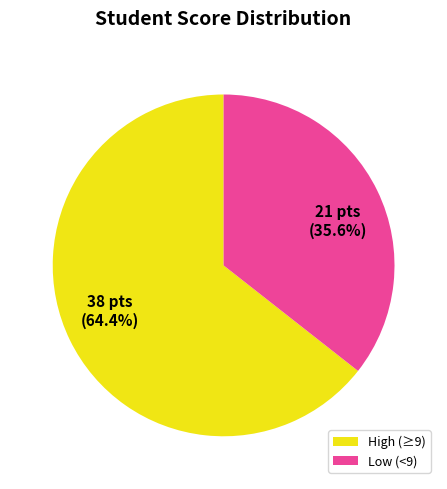

Rank the categories by value from highest to lowest.

High (≥9), Low (<9)